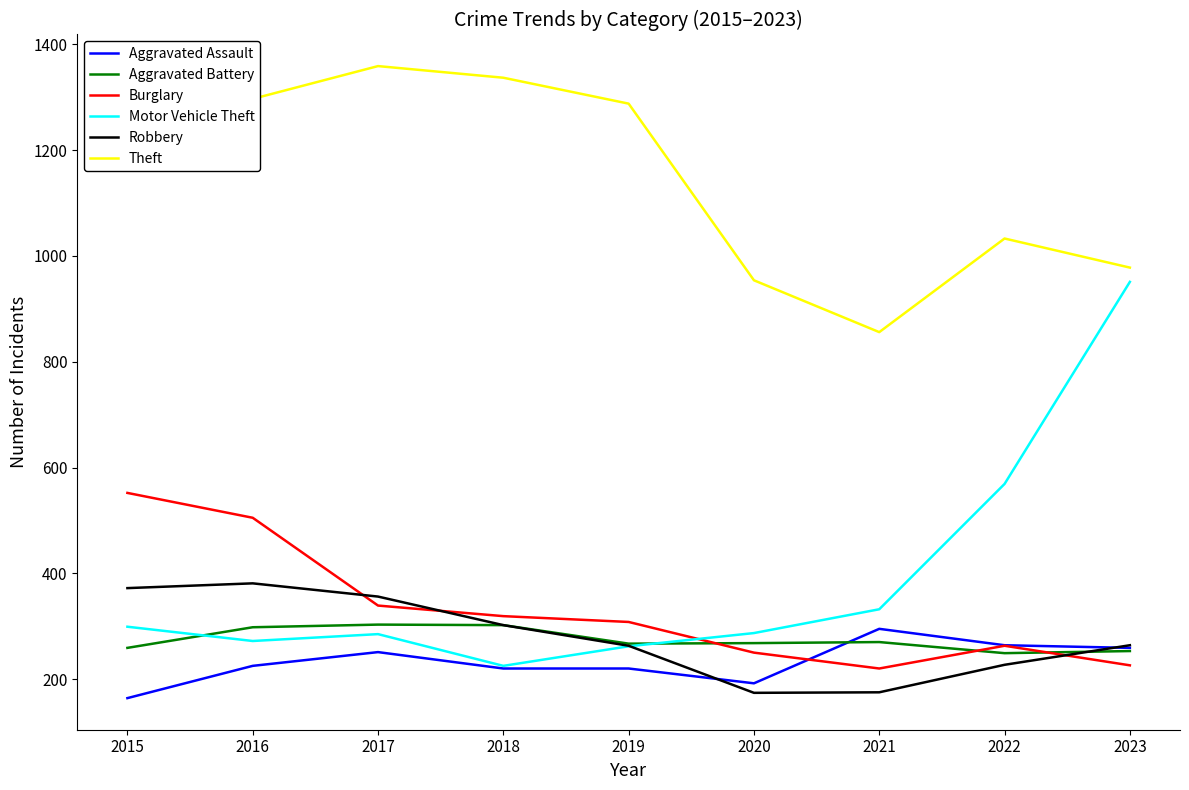

What value does the Burglary series have at 2015, to the nearest 50?

550